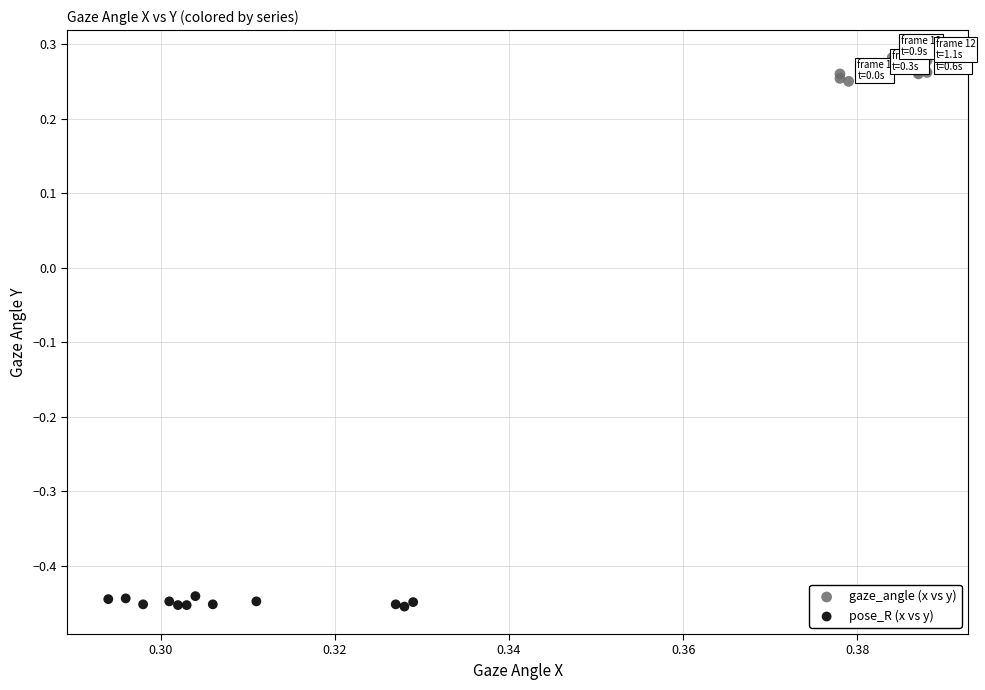

Which series has the widest spread of Y values?

gaze_angle (x vs y)